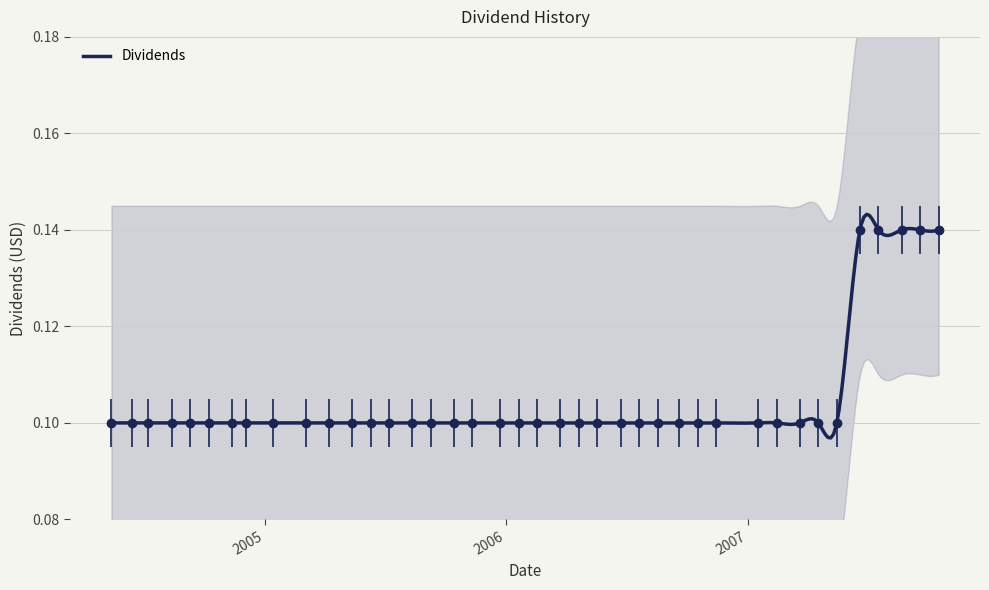

Reading left to right, extract all data points from this chart.

2004-05-14=0.1	2004-06-14=0.1	2004-07-09=0.1	2004-08-13=0.1	2004-09-10=0.1	2004-10-08=0.1	2004-11-12=0.1	2004-12-03=0.1	2005-01-14=0.1	2005-03-04=0.1	2005-04-08=0.1	2005-05-13=0.1	2005-06-10=0.1	2005-07-08=0.1	2005-08-12=0.1	2005-09-09=0.1	2005-10-14=0.1	2005-11-10=0.1	2005-12-22=0.1	2006-01-20=0.1	2006-02-16=0.1	2006-03-24=0.1	2006-04-21=0.1	2006-05-19=0.1	2006-06-23=0.1	2006-07-21=0.1	2006-08-18=0.1	2006-09-20=0.1	2006-10-18=0.1	2006-11-15=0.1	2007-01-17=0.1	2007-02-14=0.1	2007-03-21=0.1	2007-04-18=0.1	2007-05-16=0.1	2007-06-20=0.1	2007-07-18=0.1	2007-08-22=0.1	2007-09-19=0.1	2007-10-17=0.1